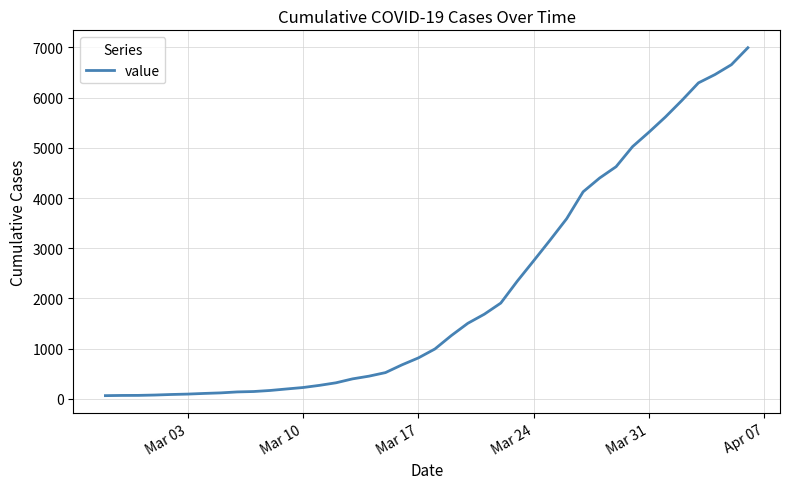

What is the greatest value displayed?

6995